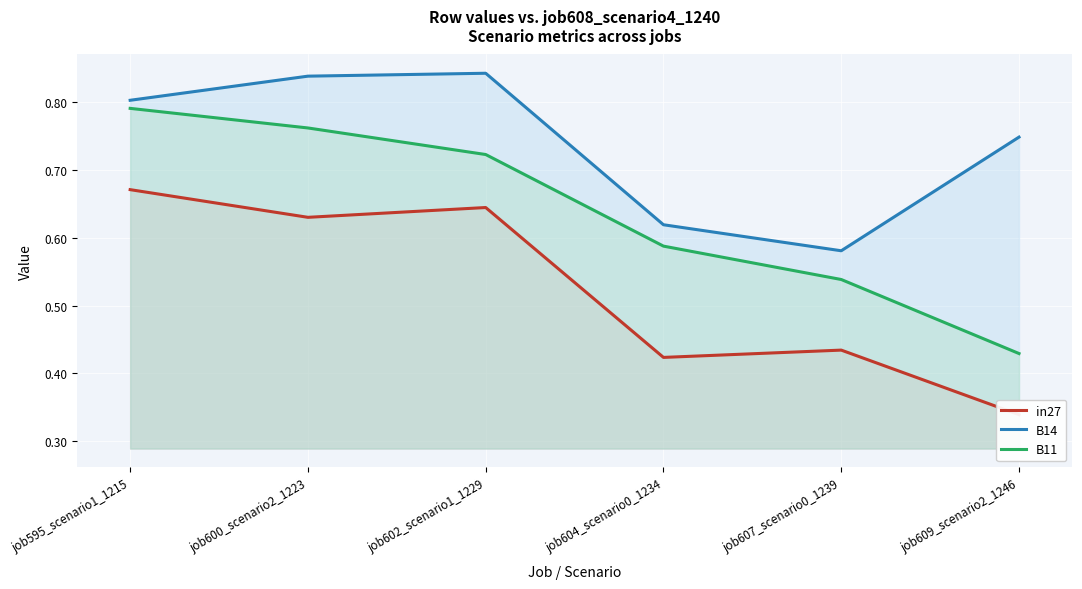

List the series in order of their overall mean, lowest first.

in27, B11, B14